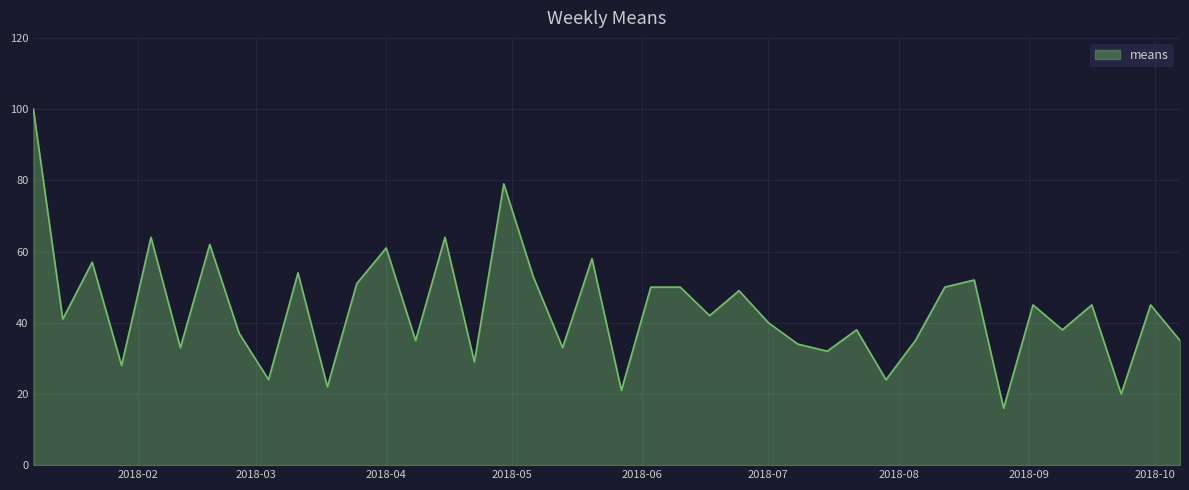

What is the minimum value shown in the chart?

16